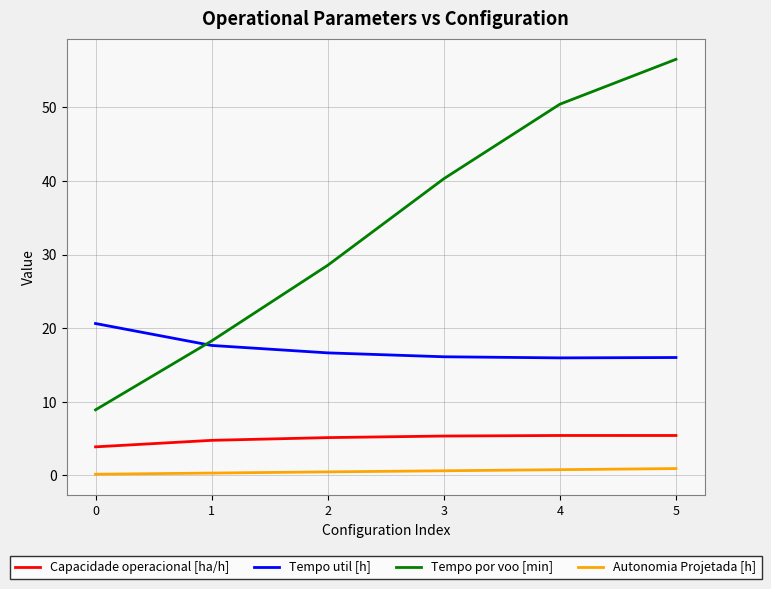

What are all the series names shown in the legend?

Capacidade operacional [ha/h], Tempo util [h], Tempo por voo [min], Autonomia Projetada [h]